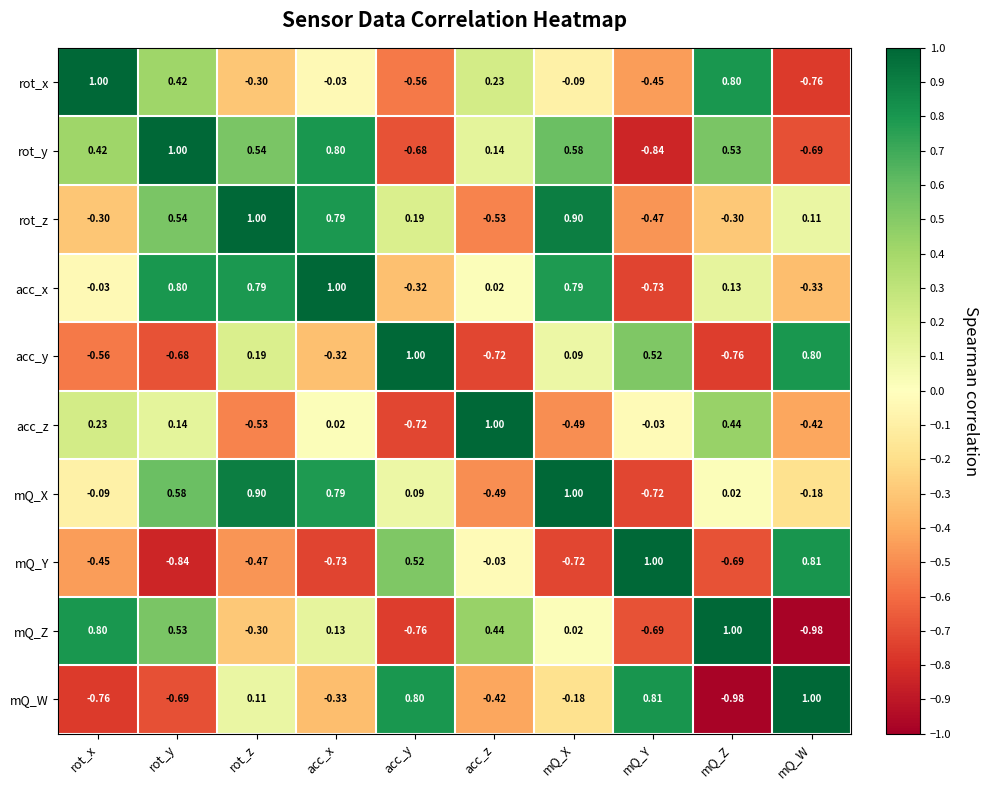

Rank the series at mQ_W from lowest to highest value.

mQ_Z, rot_x, rot_y, acc_z, acc_x, mQ_X, rot_z, acc_y, mQ_Y, mQ_W